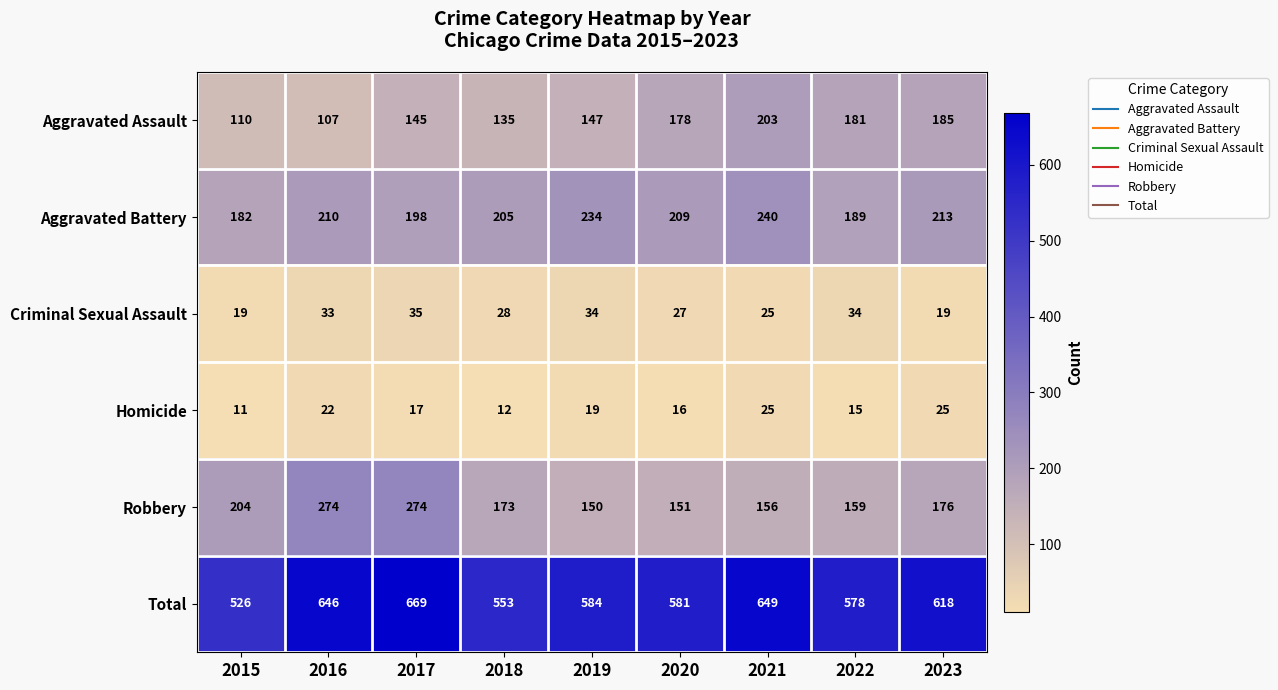

What is the average value of the Robbery series?

191